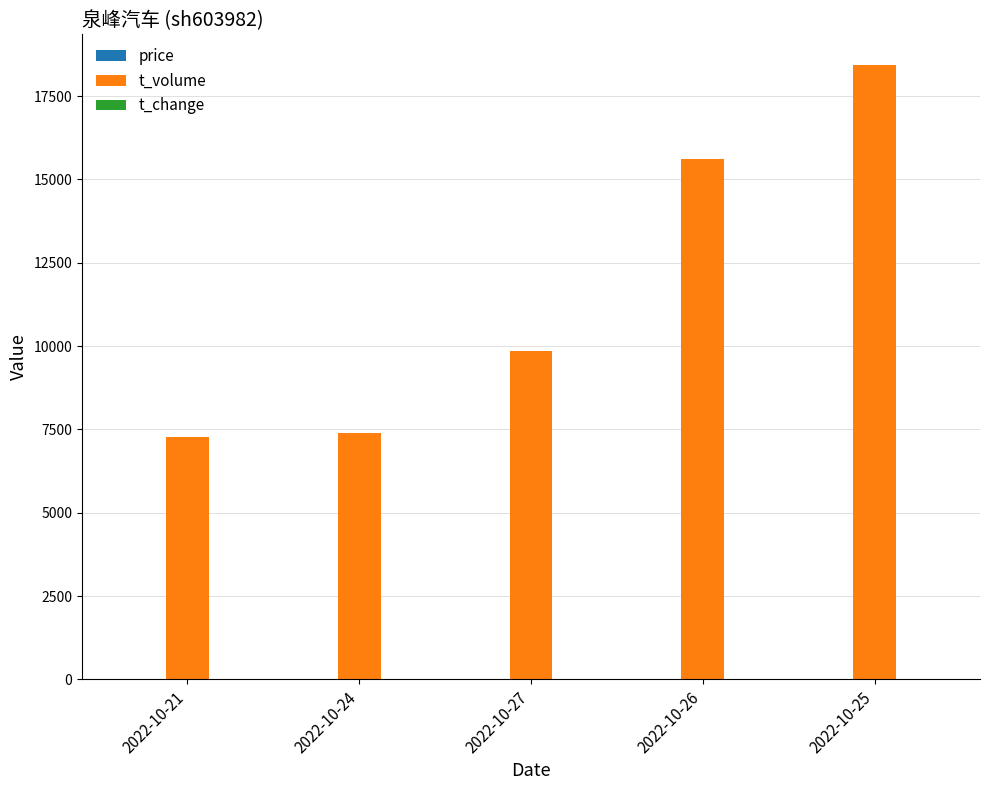

What is the spread (max minus min) of values at 2022-10-21?

7268.4